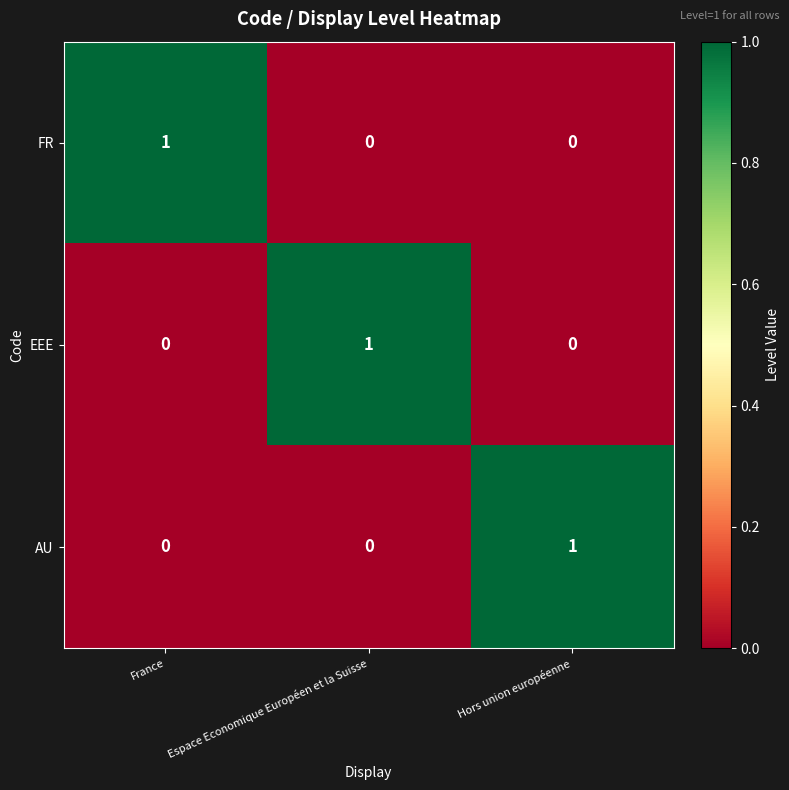

What is the total value across all series at France?

1